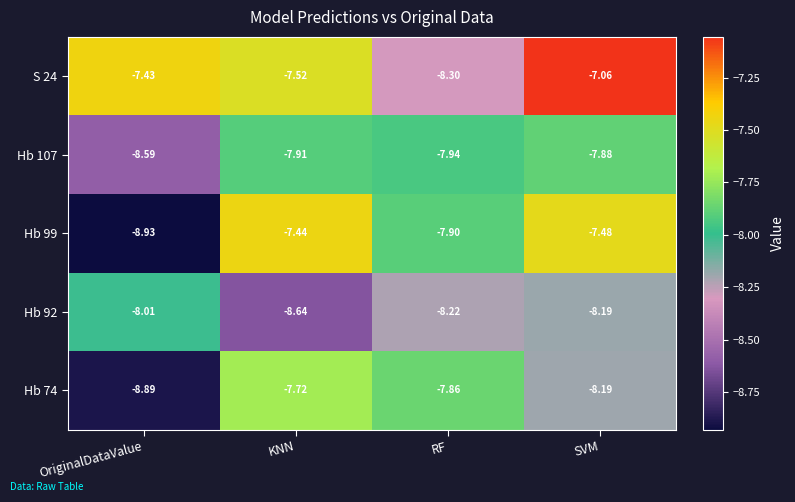

At which label does Hb 92 reach its minimum?

KNN